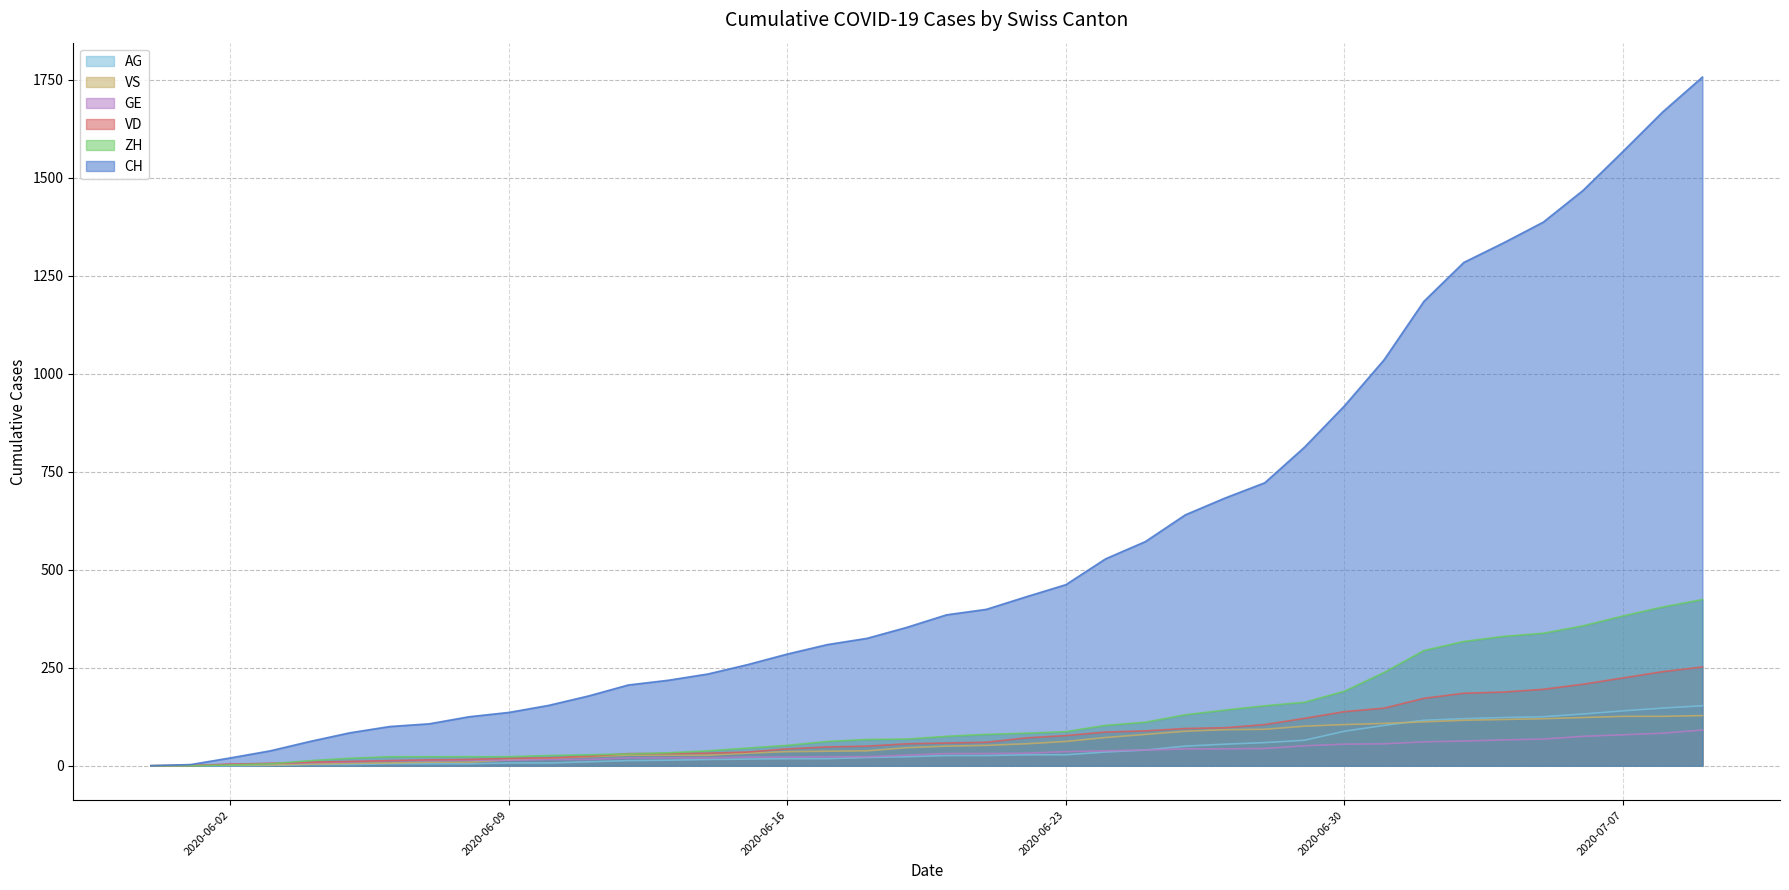

Which series has the largest range (max minus min)?

CH